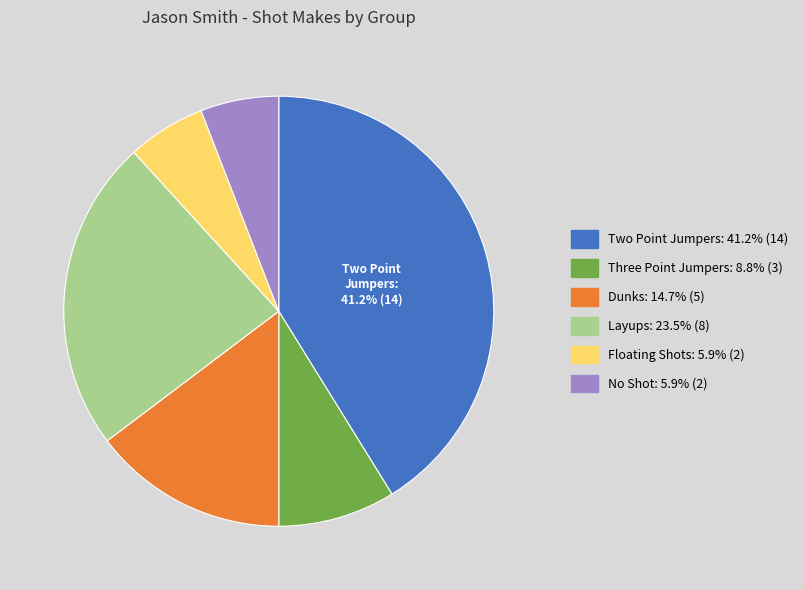

Does any single category account for the majority?

No